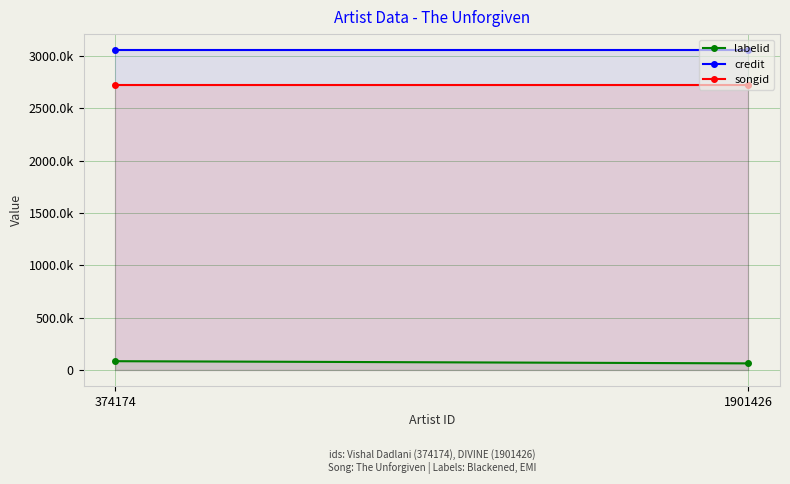

Rank the series by their maximum value, from highest to lowest.

credit, songid, labelid